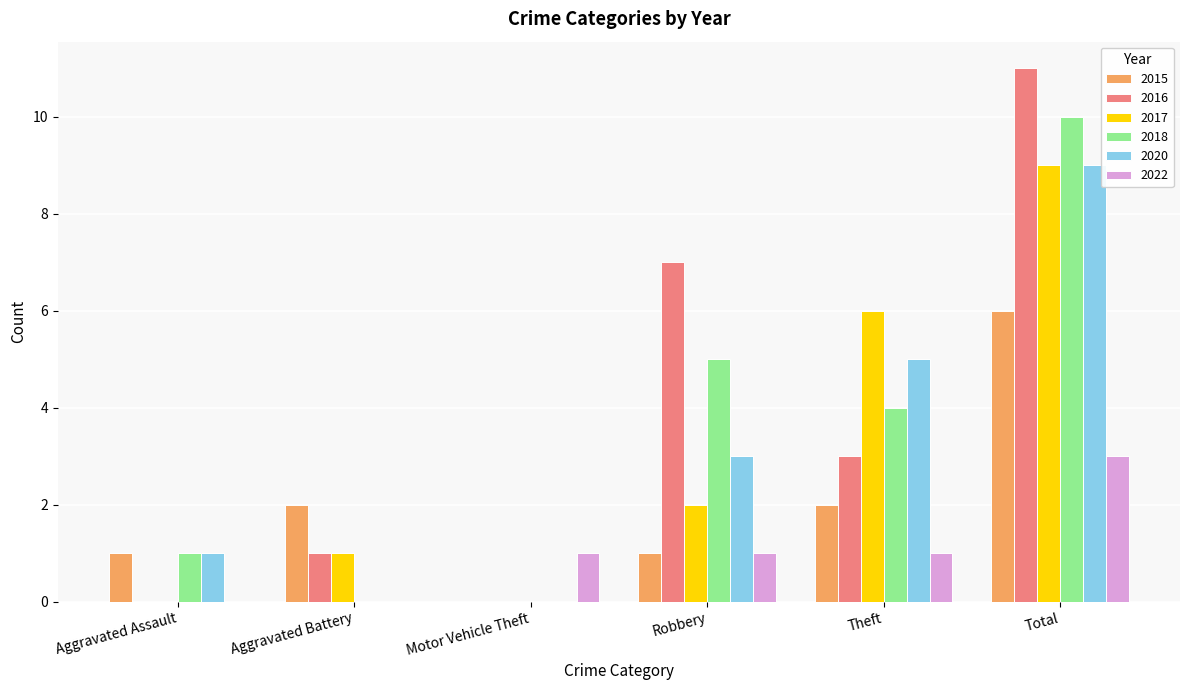

Which category has the highest value in the 2017 series?

Total